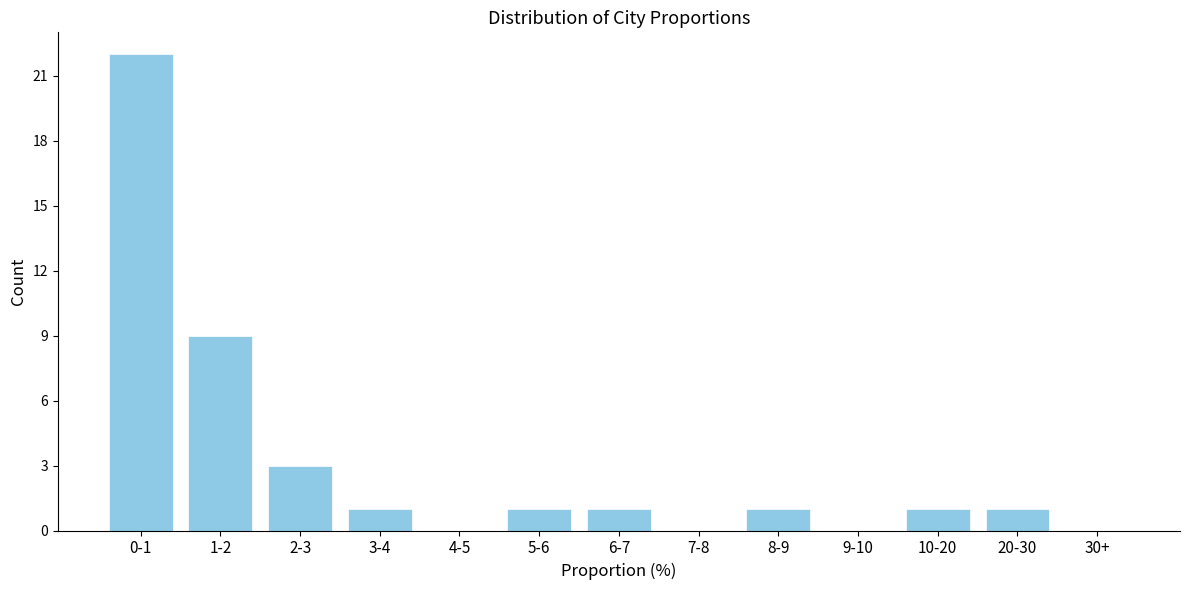

Reading left to right, transcribe all the data shown in this chart.

0-1=22	1-2=9	2-3=3	3-4=1	4-5=0	5-6=1	6-7=1	7-8=0	8-9=1	9-10=0	10-20=1	20-30=1	30+=0